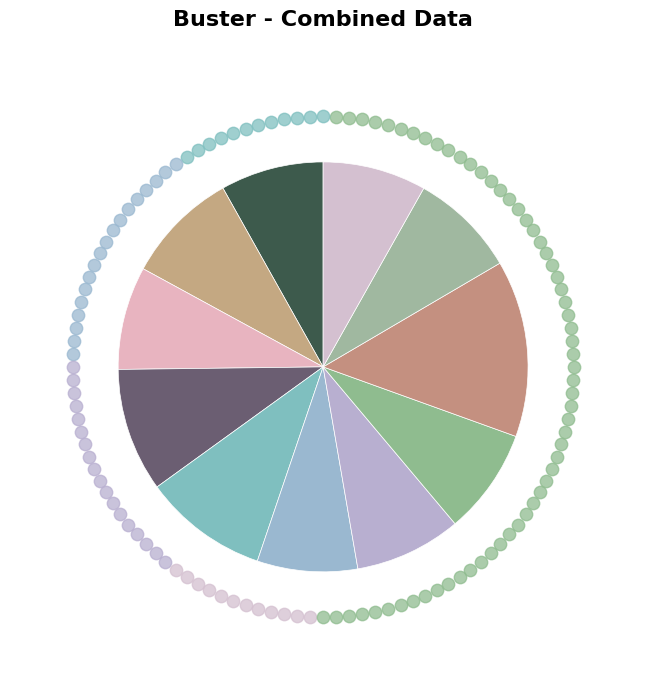

What percentage is NOT represented by 0?

91.9%